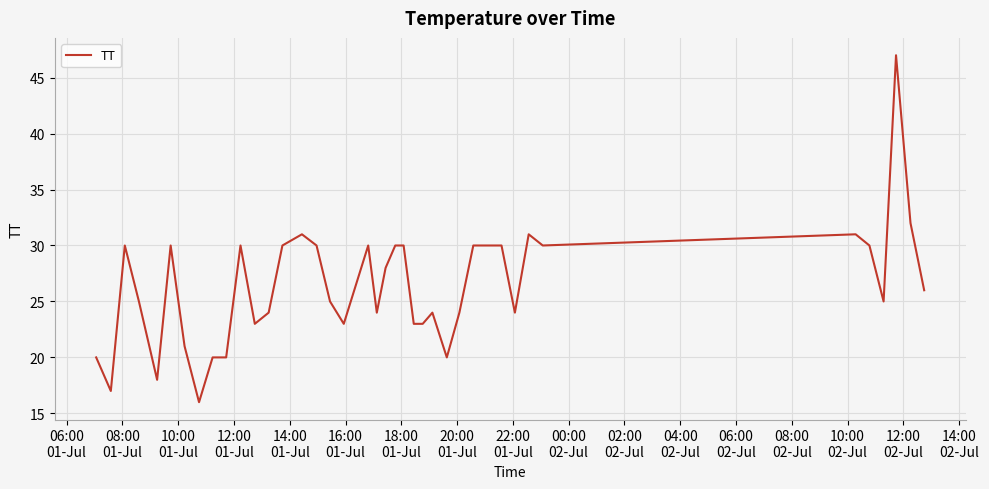

What is the difference between the maximum and minimum values?

31